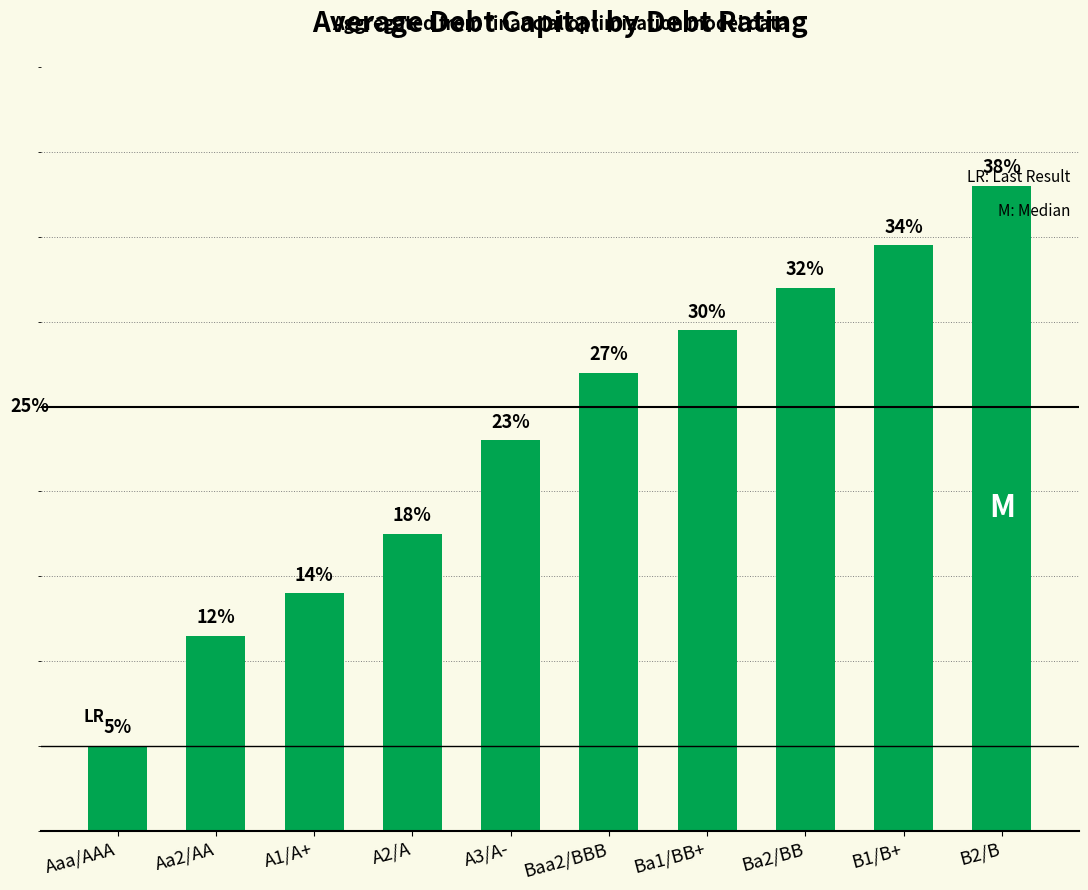

List the labels in order of value, largest first.

B2/B, B1/B+, Ba2/BB, Ba1/BB+, Baa2/BBB, A3/A-, A2/A, A1/A+, Aa2/AA, Aaa/AAA